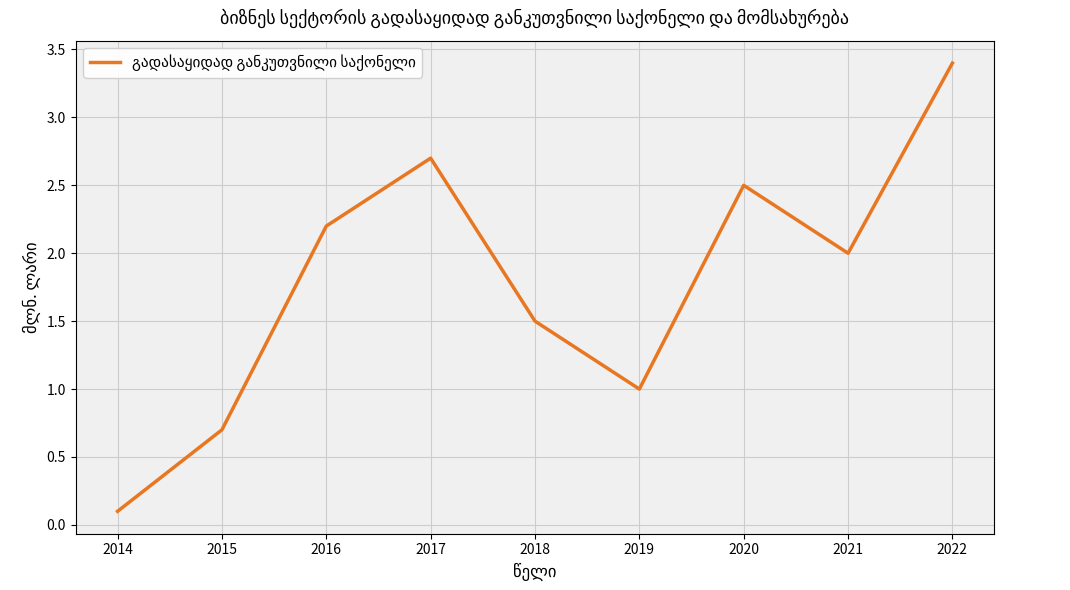

True or false: the data shows 0.1 at 2014.

True